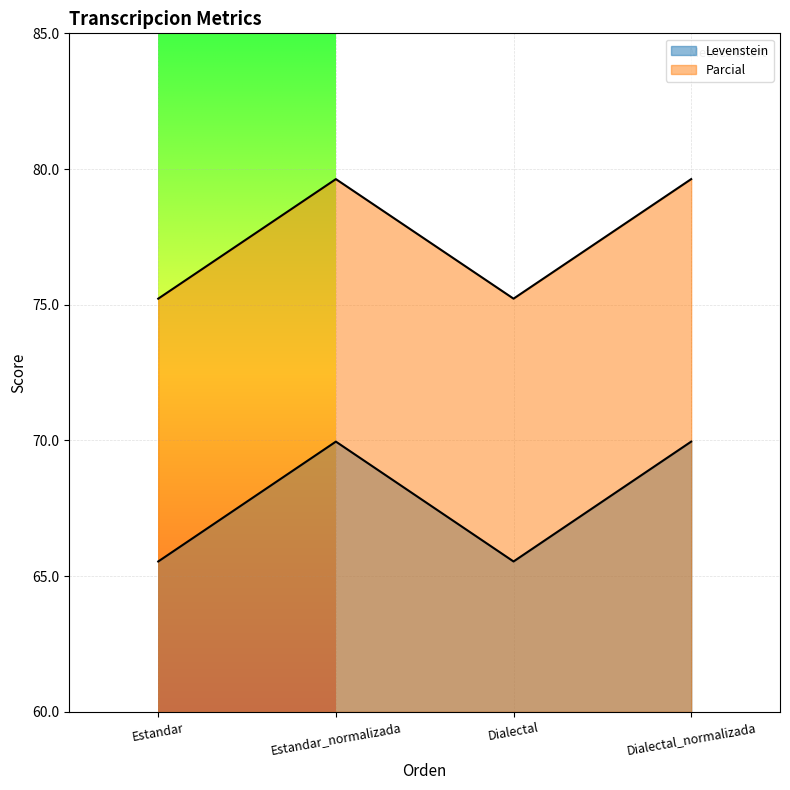

The Levenstein series shows 70.0 at Estandar_normalizada. True or false?

True